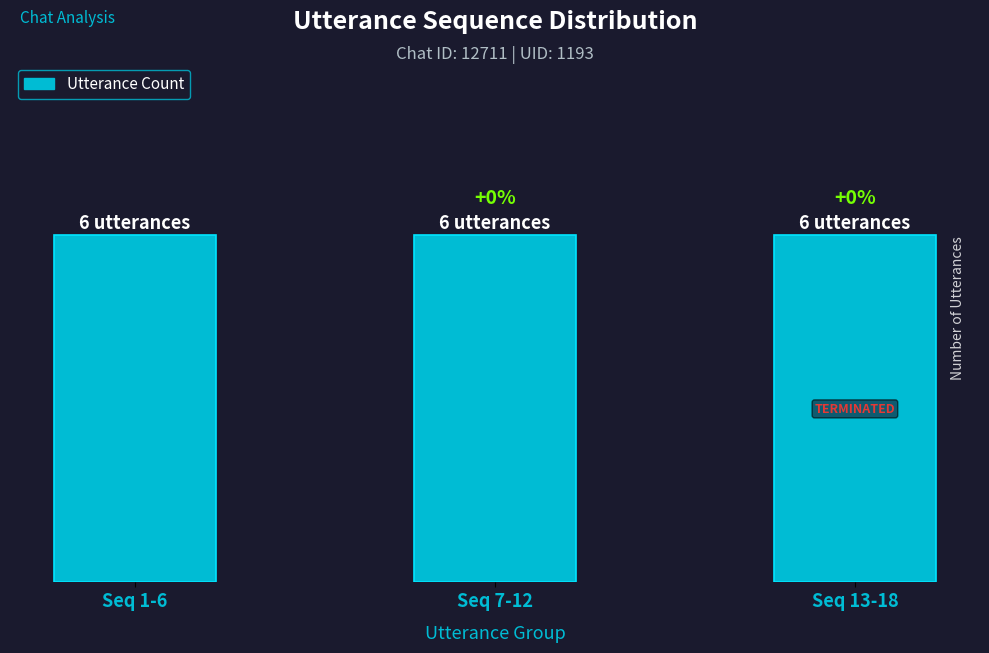

How many distinct data groups are displayed?

1